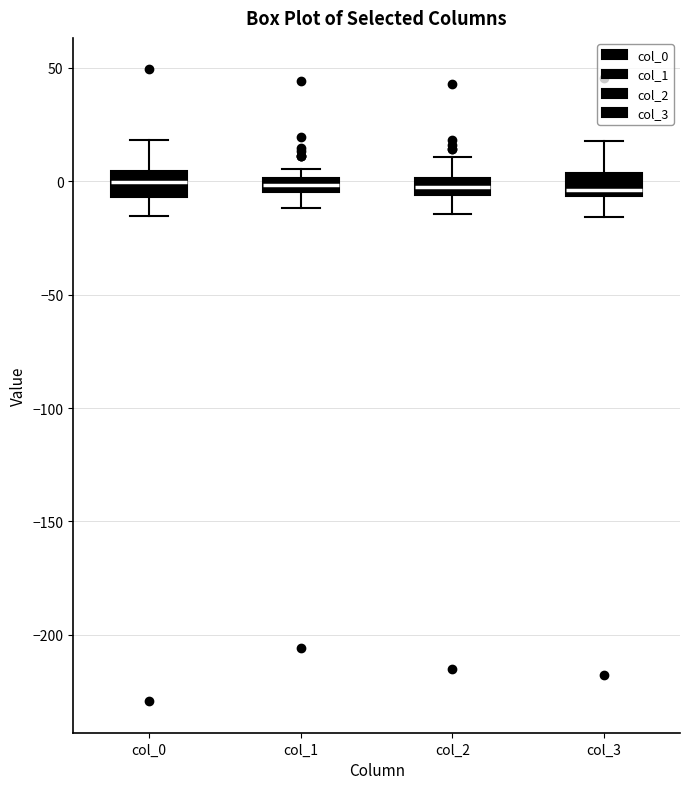

Where does the upper whisker of the box for col_3 end on the y-axis? The values are not printed on the chart, so give them approximately, as read against the axis.

20